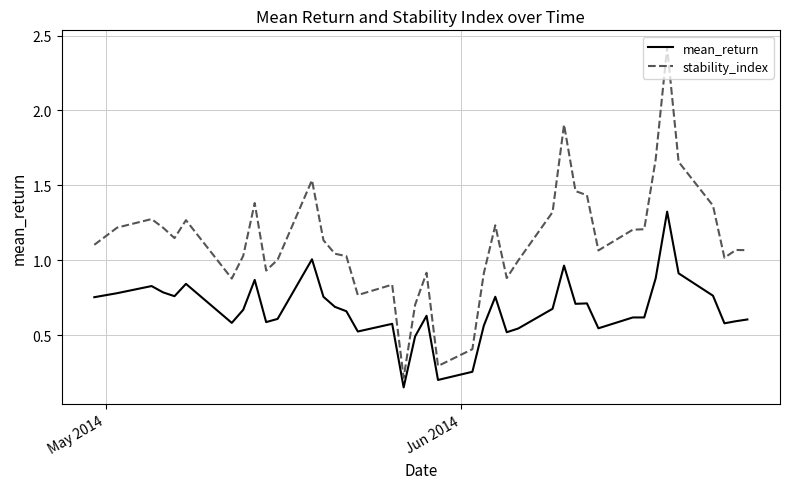

Does the chart have visible grid lines?

Yes